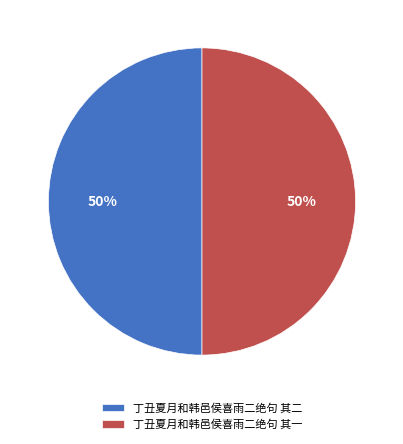

To the nearest percent, what is the average slice percentage?

50%